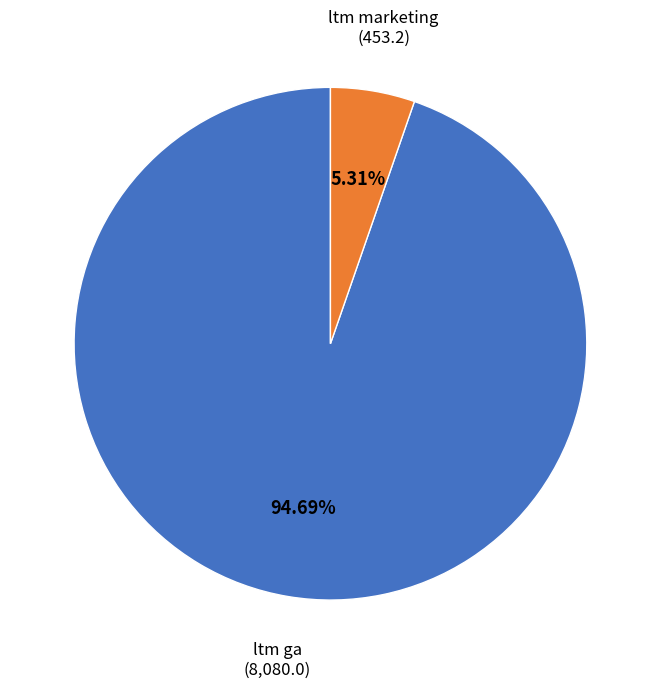

The ltm ga slice represents 89% of the pie. True or false?

False